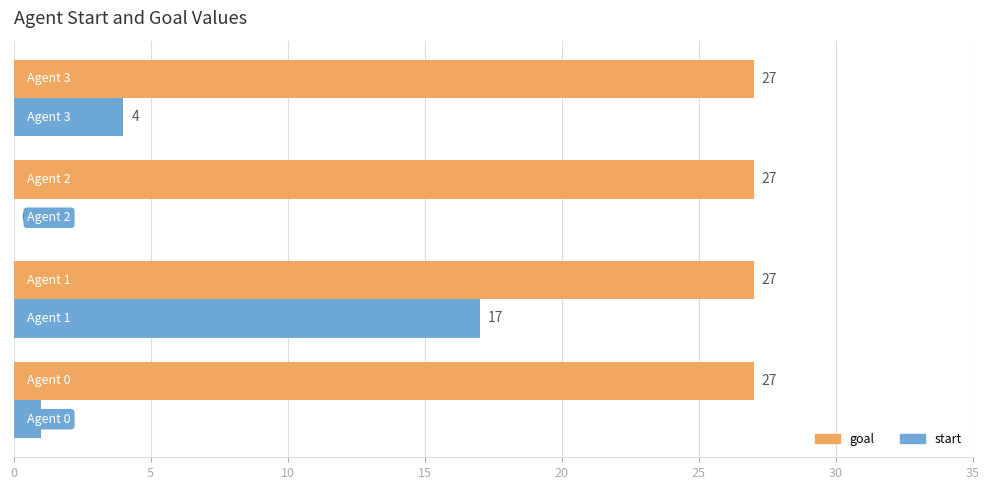

What is the sum of all goal values?

108